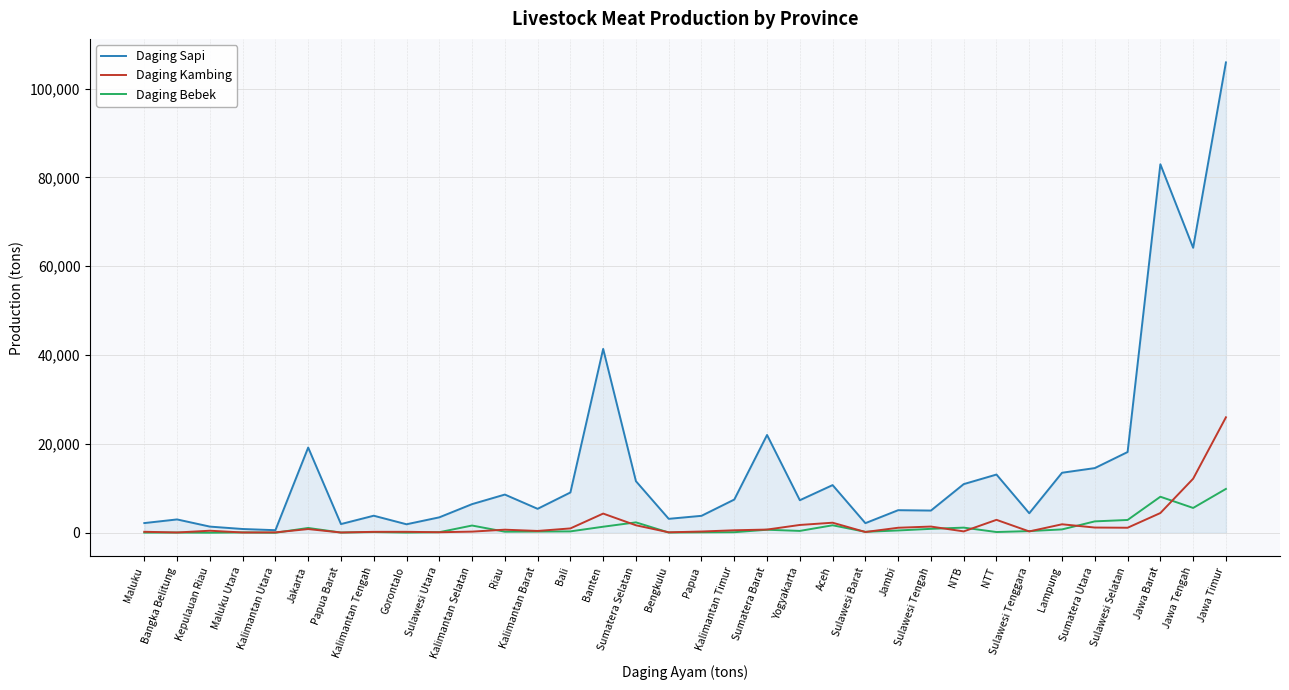

At which category does the chart reach its peak across all series?

Jawa Timur